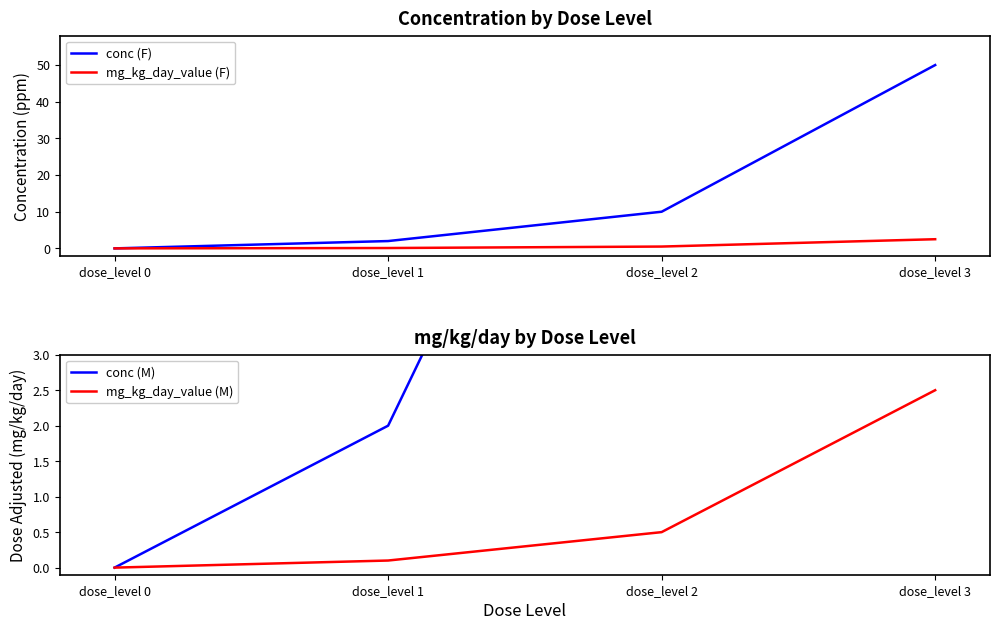

True or false: conc (F) and conc (M) intersect in this chart.

False